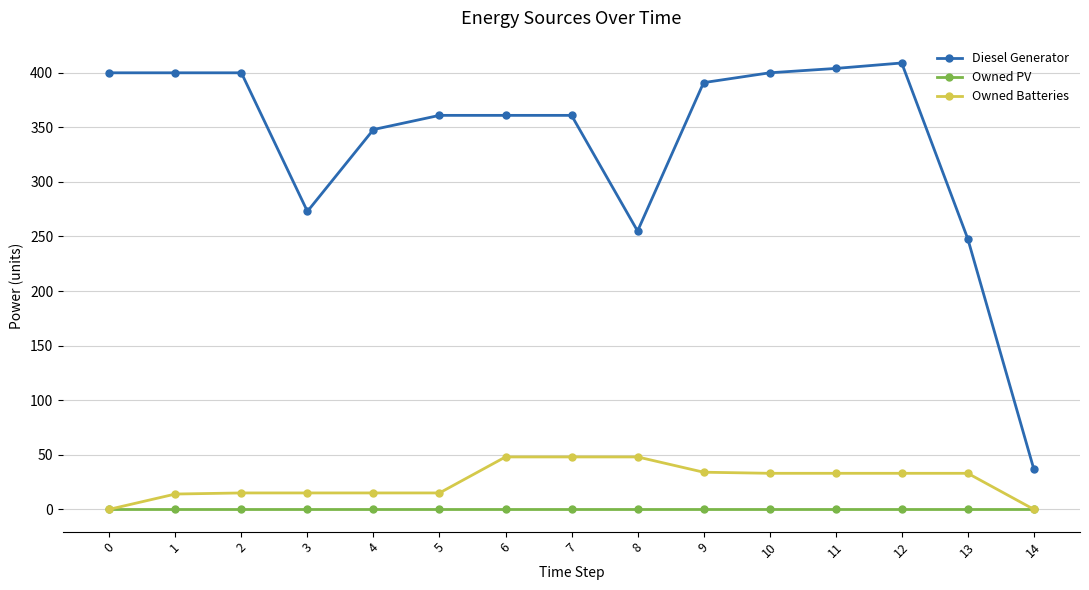

What is the value of the Owned Batteries point at the 6th from the left?

15